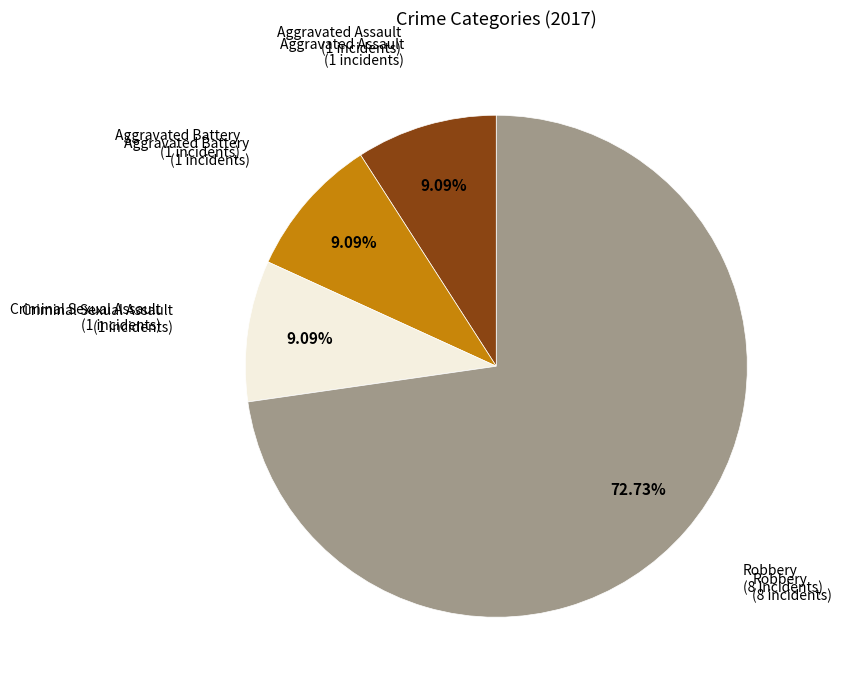

Count the number of slices in the pie.

4